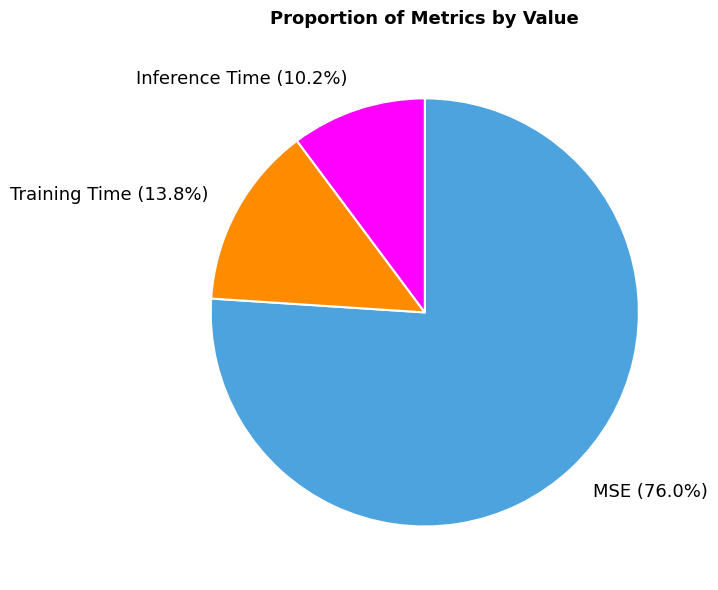

Is there any slice that represents more than half of the pie?

Yes